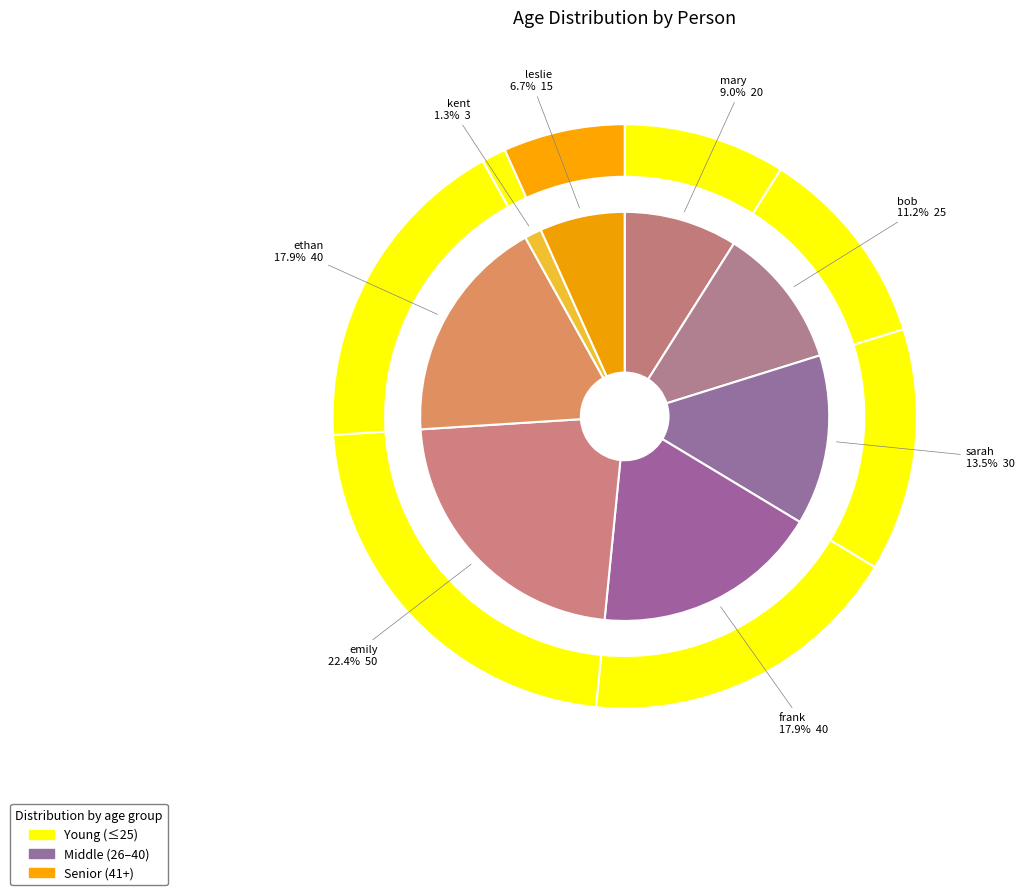

What is the change in value from sarah to emily?

+20